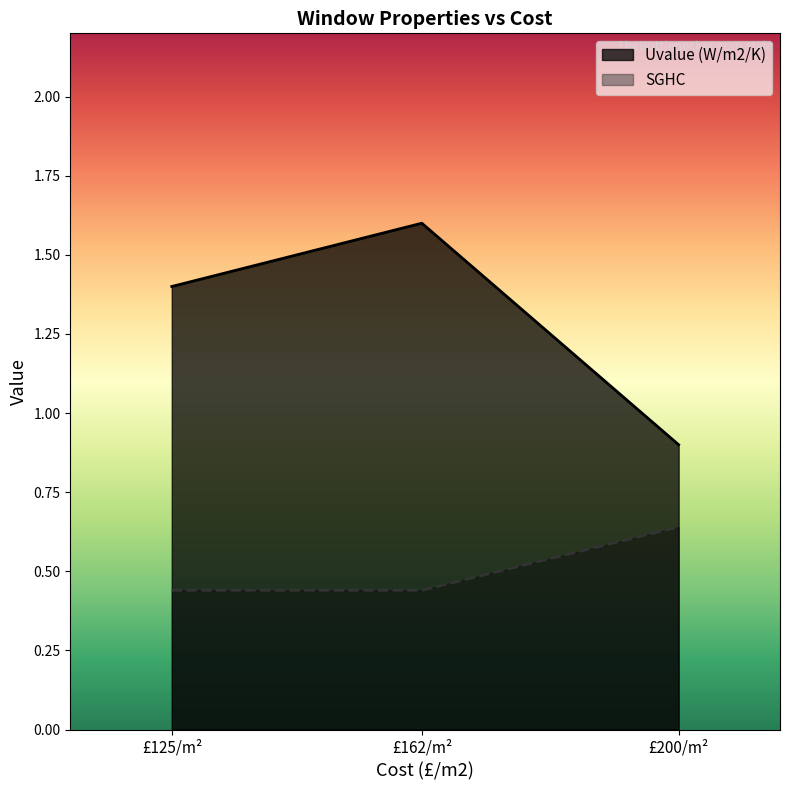

Between 125 and 200, which series saw the biggest shift?

Uvalue (W/m2/K)